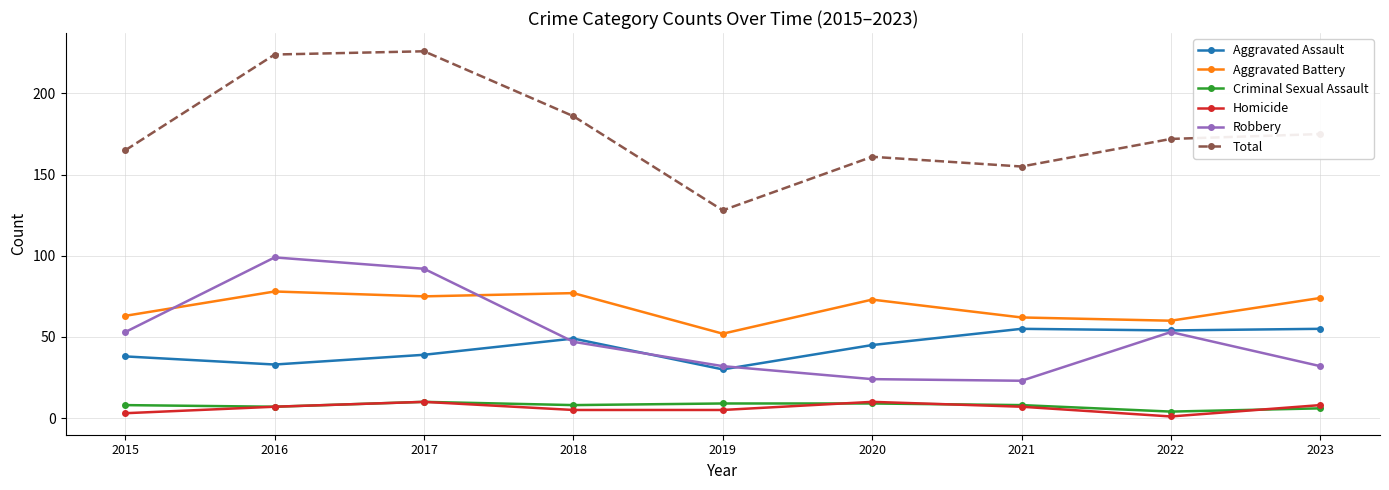

How many interior local peaks does the Total series have?

2